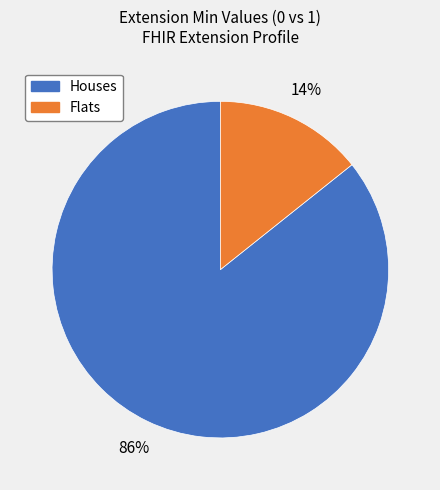

How many segments does this pie chart have?

2